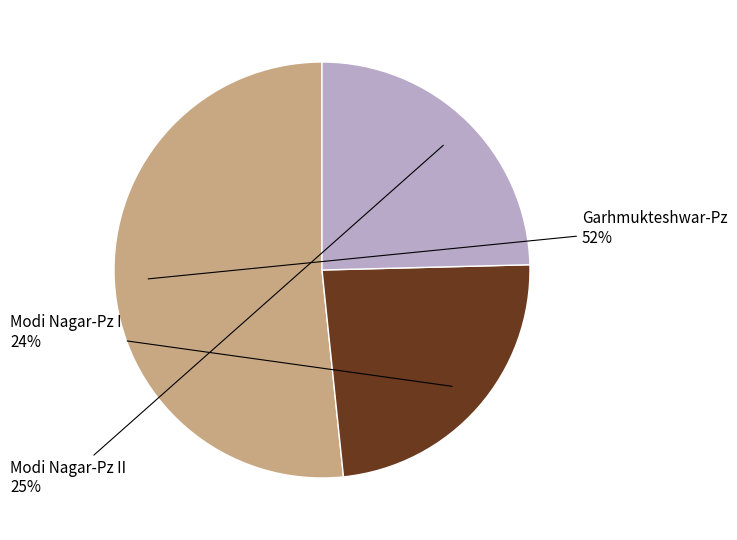

Does any single category account for the majority?

Yes